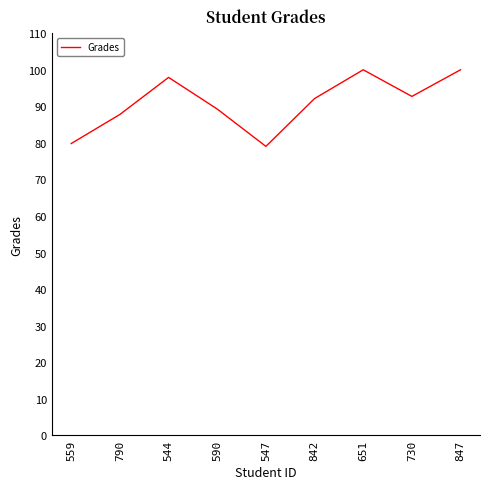

At which label does the data first exceed 92?

544